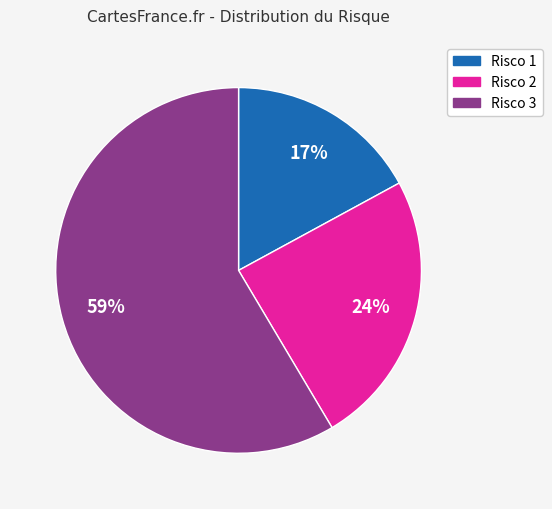

Do Risco 1 and Risco 2 together represent more than half of the pie?

No